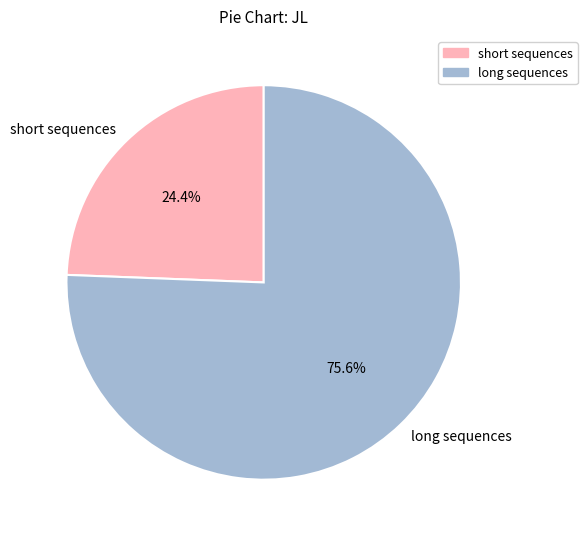

Which slice is the smallest?

short sequences